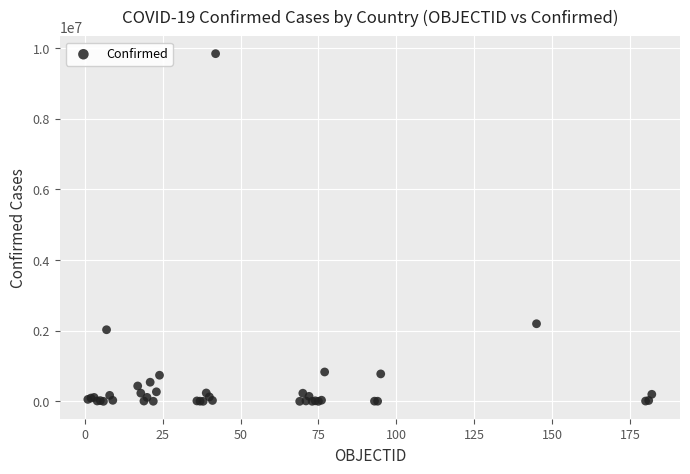

What Y value in the scatter plot is closest to 4917348?

2195039